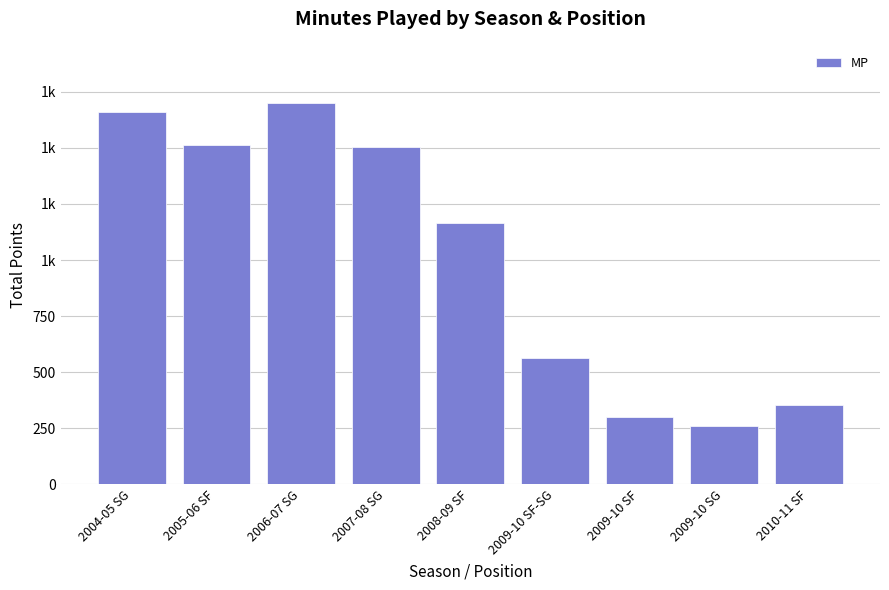

Which has a higher value, 2006-07 SG or 2009-10 SF-SG?

2006-07 SG